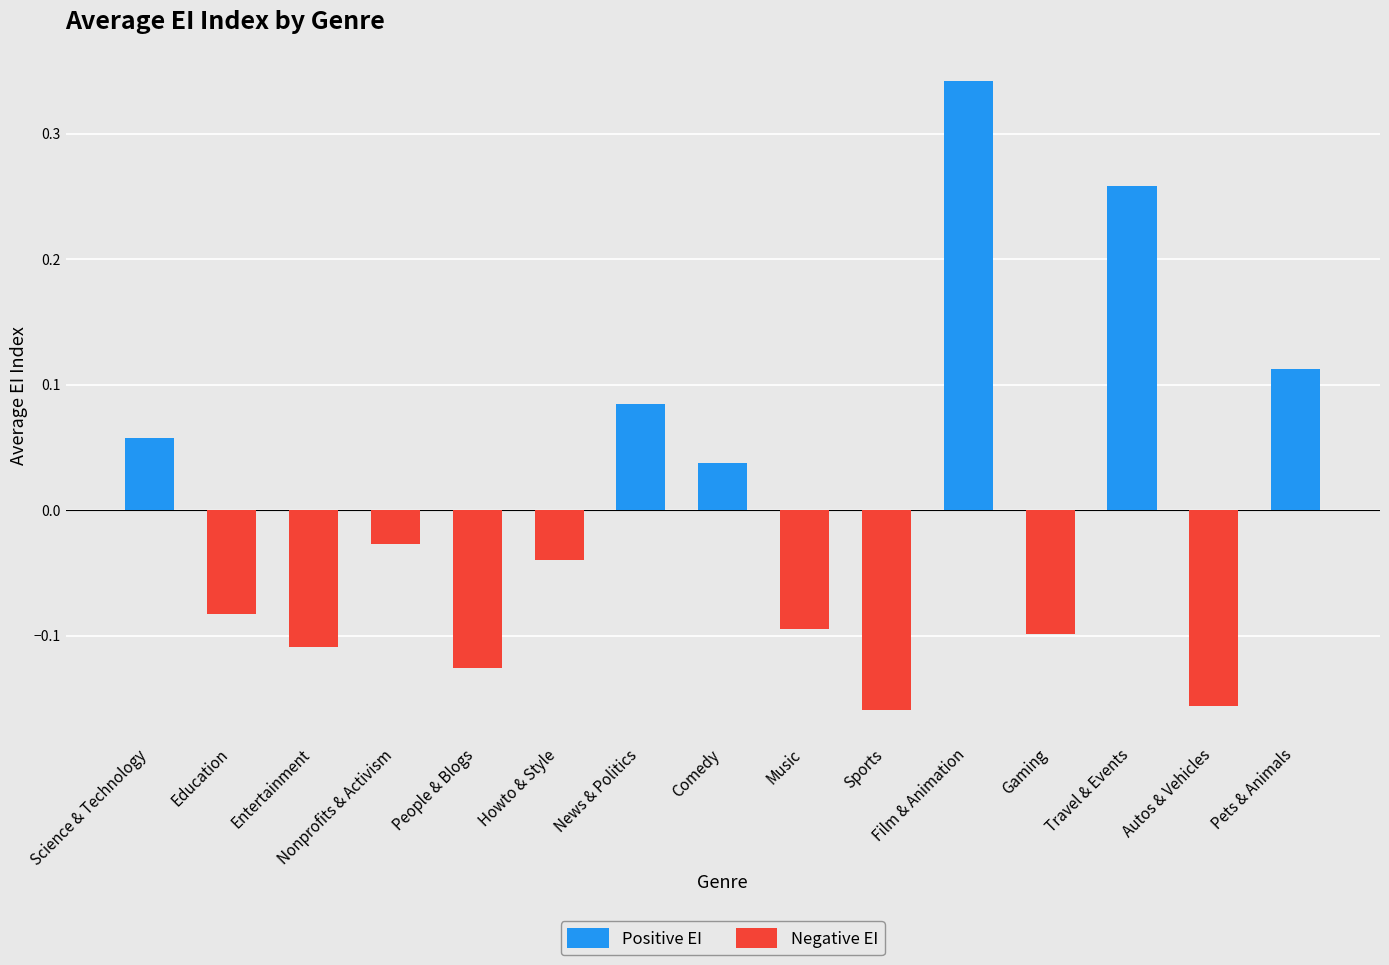

What is the approximate value at Film & Animation?

0.3